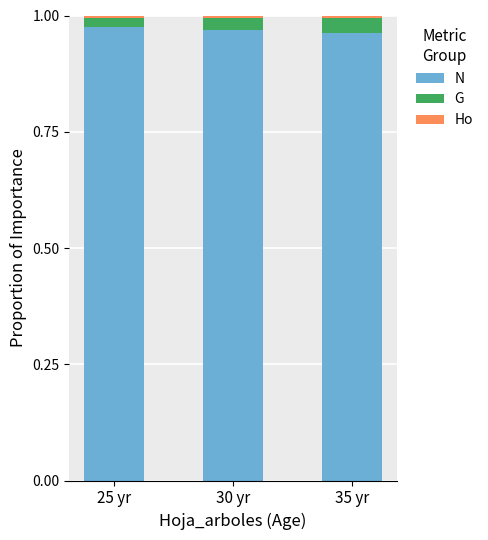

Is it true that N equals 1.3 at 30 yr?

False